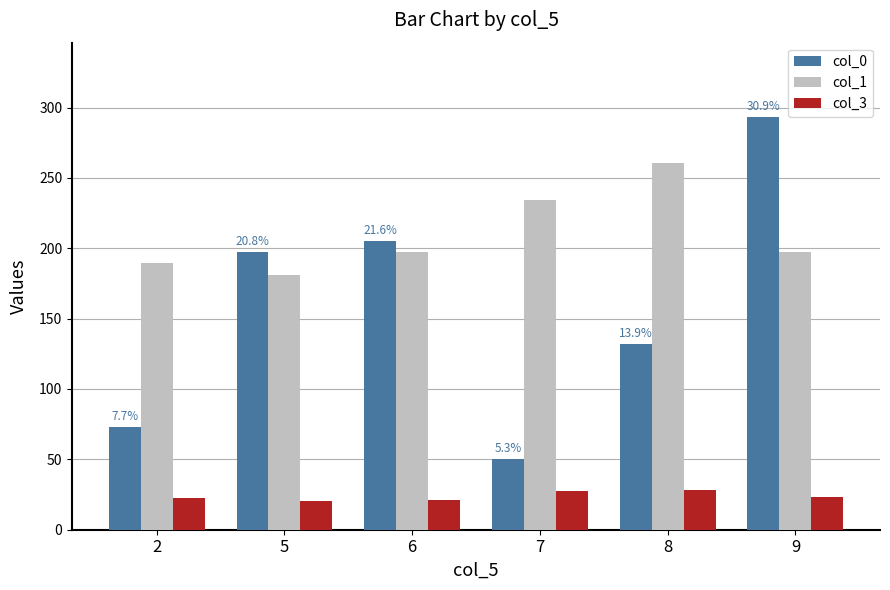

What is the difference between the highest and lowest values at 2?

167.0